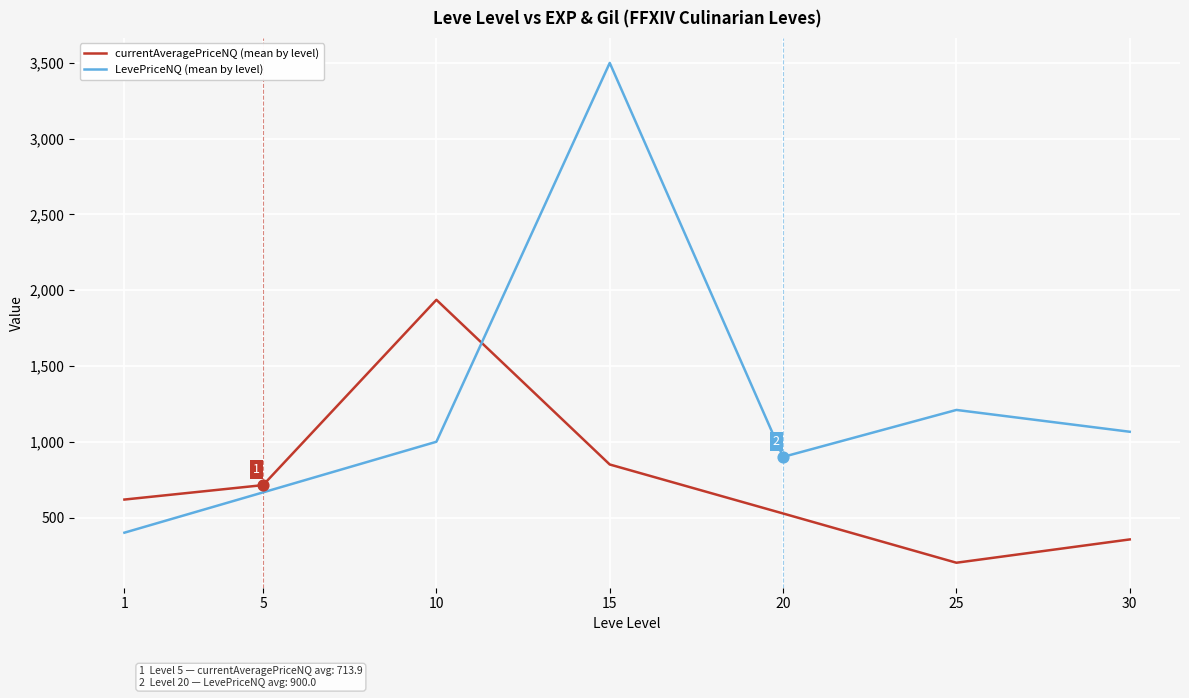

At which category is the sum across all series the highest?

15